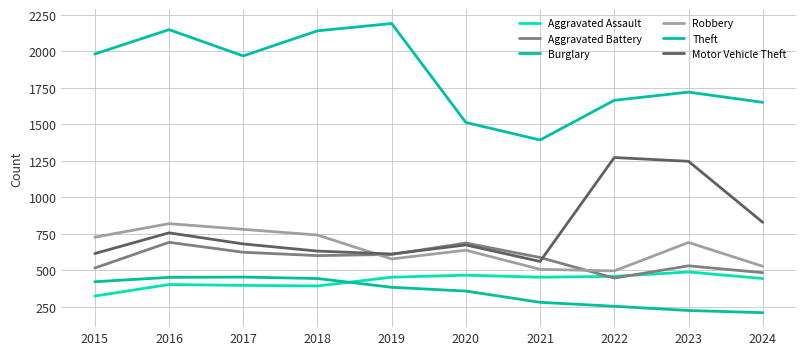

At which category does Theft reach its first local valley?

2017